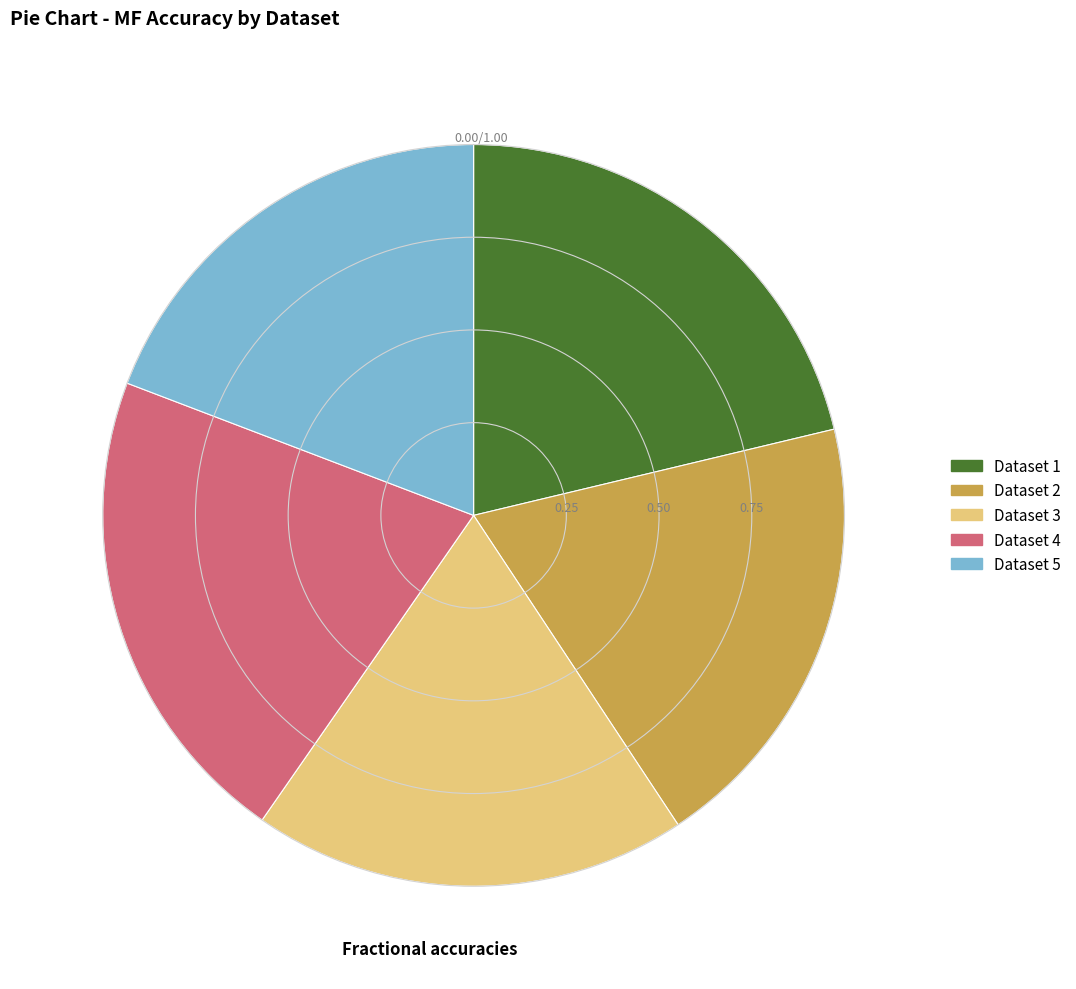

Does any single category account for the majority?

No